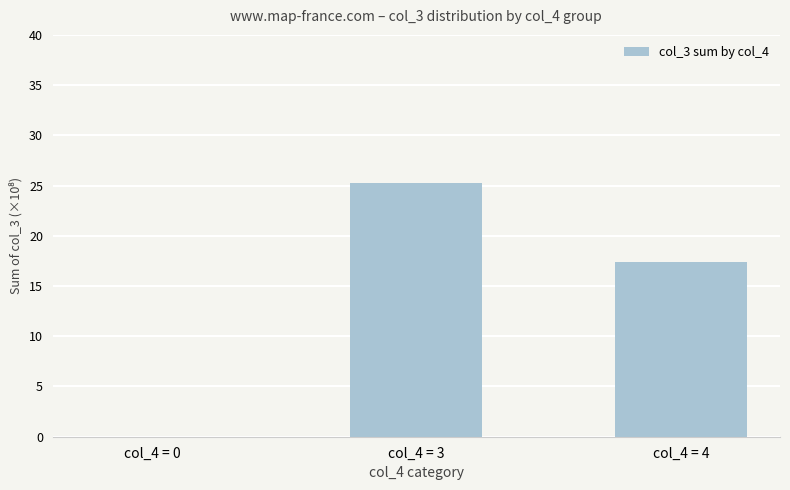

The chart shows a value of 7.7 at col_4 = 3. True or false?

False